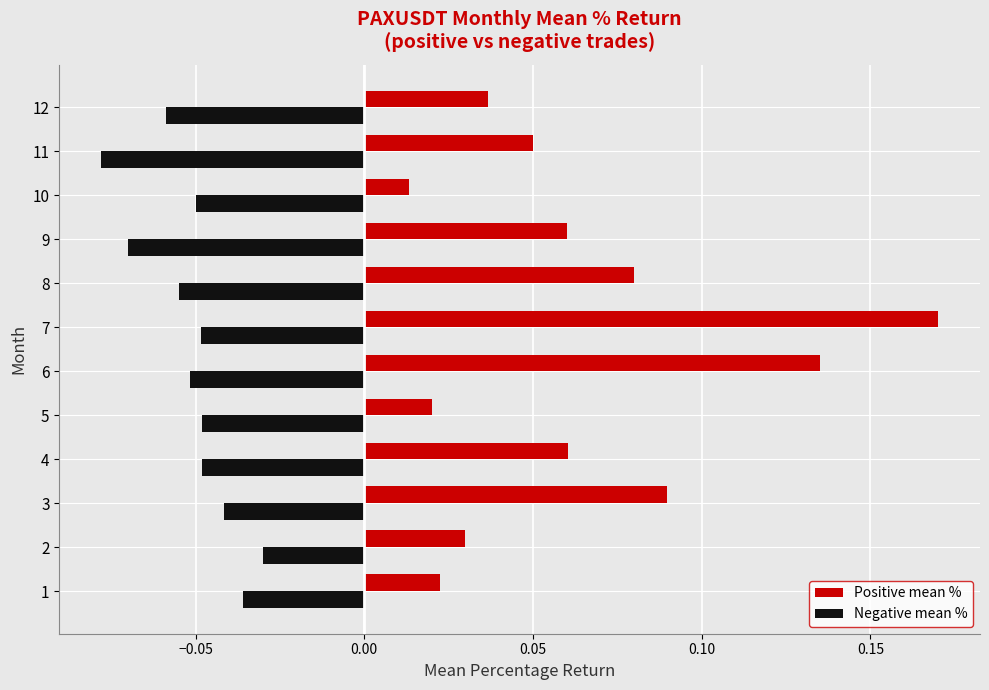

Is it true that Positive mean % equals 0.0 at 9?

False